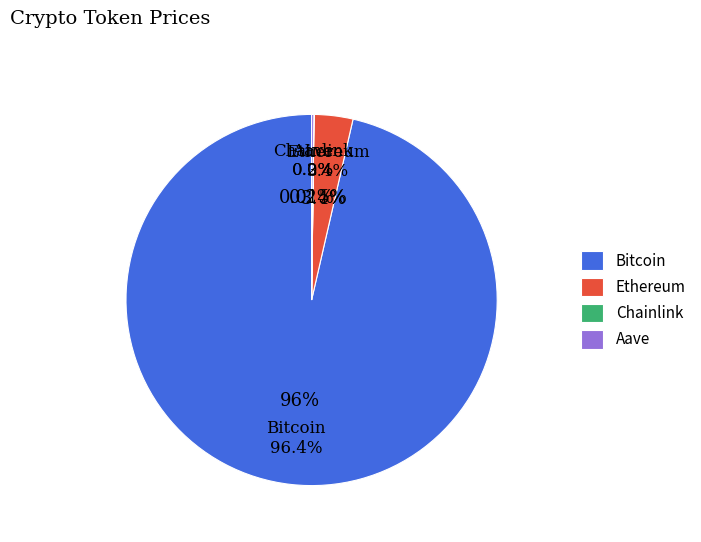

To the nearest percent, what is the average slice percentage?

25%